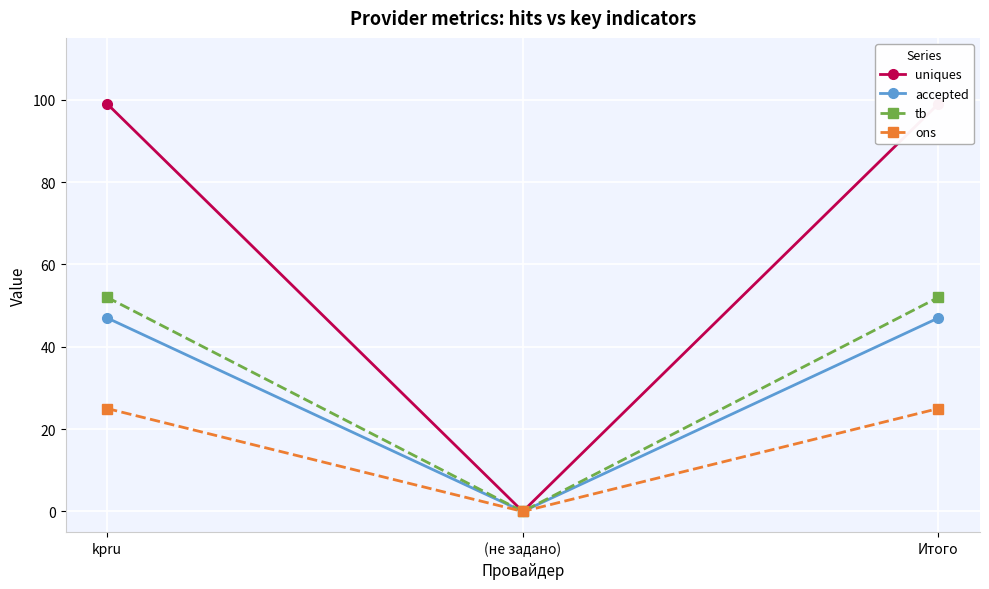

True or false: uniques has a value of 99 at kpru.

True